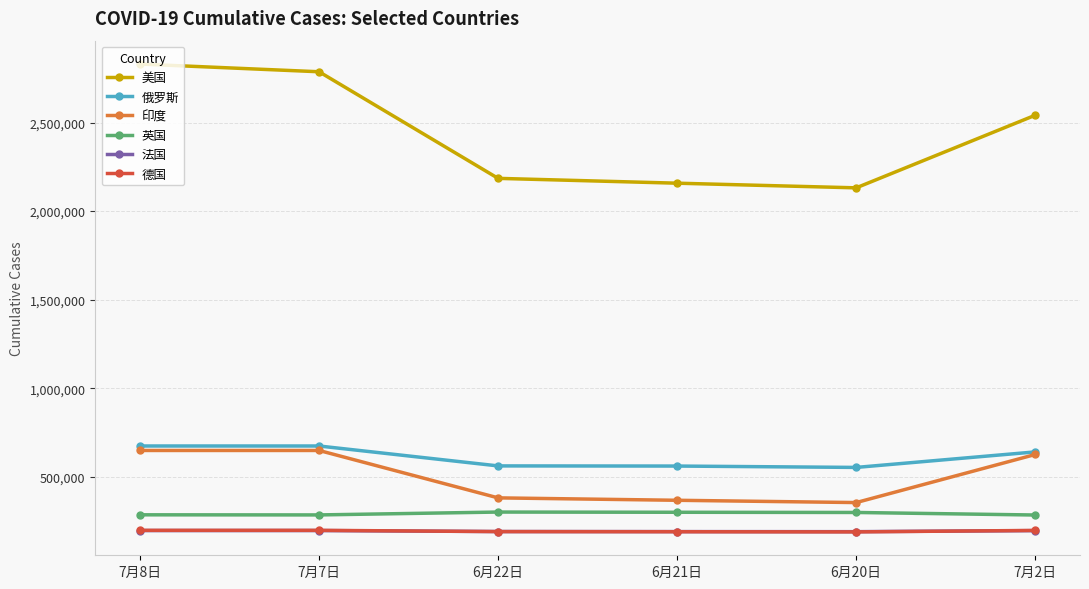

Where is the first local minimum for 美国?

6月20日